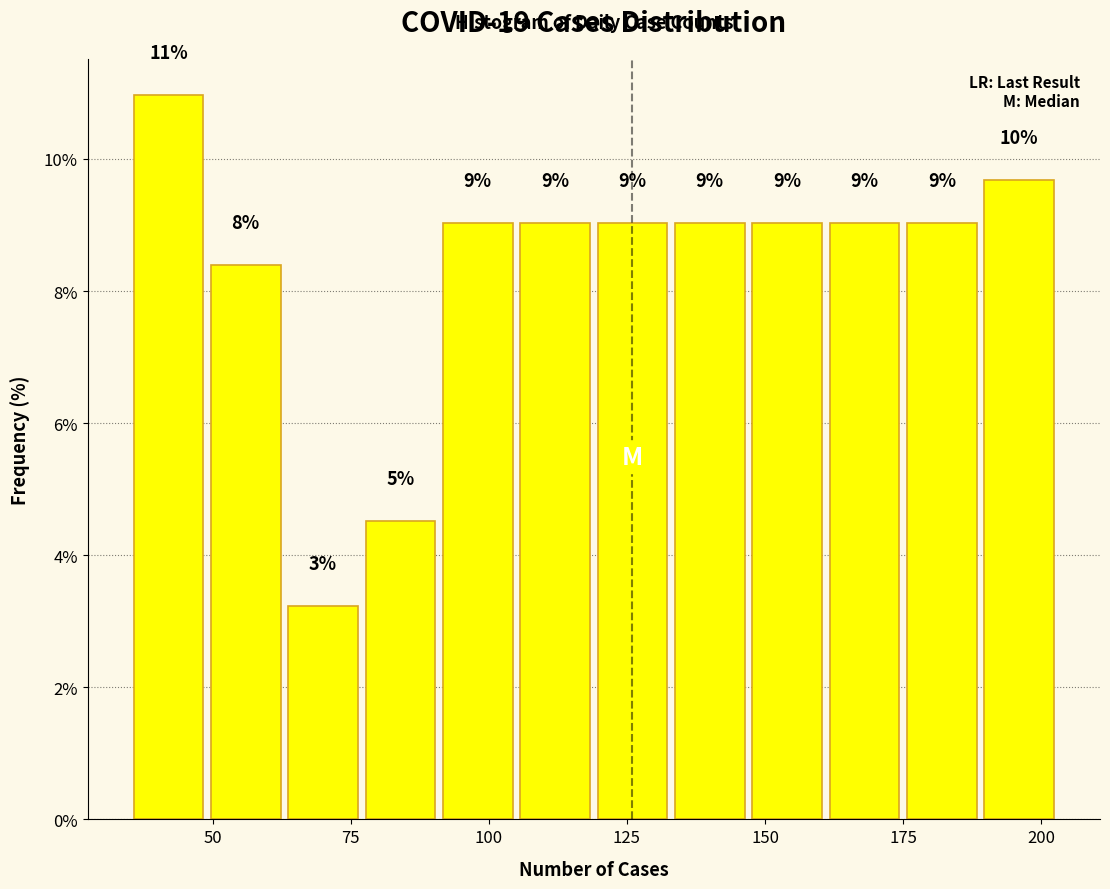

Read against the x-axis, roughly where is the centre of the tallest bar?

40